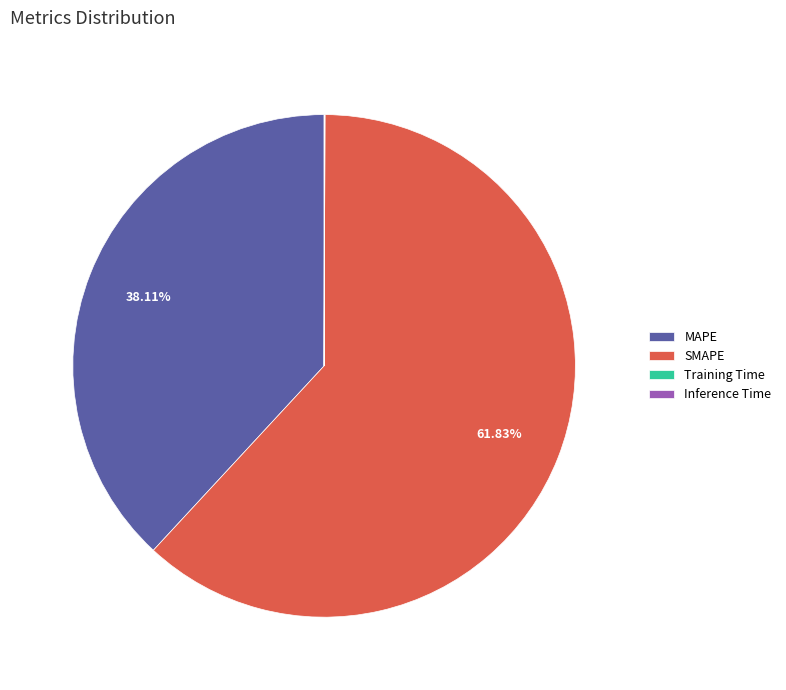

Which category has the biggest portion of the pie?

SMAPE